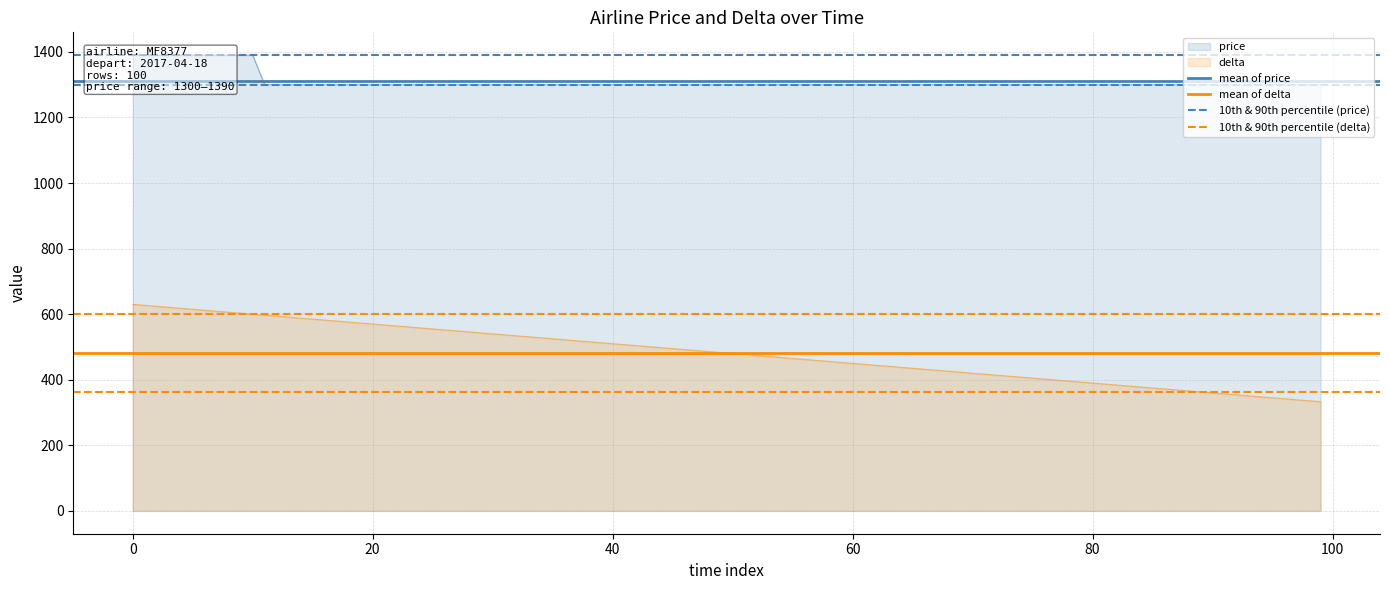

Is it true that 10th & 90th percentile (price) equals 1929.2 at 0?

False